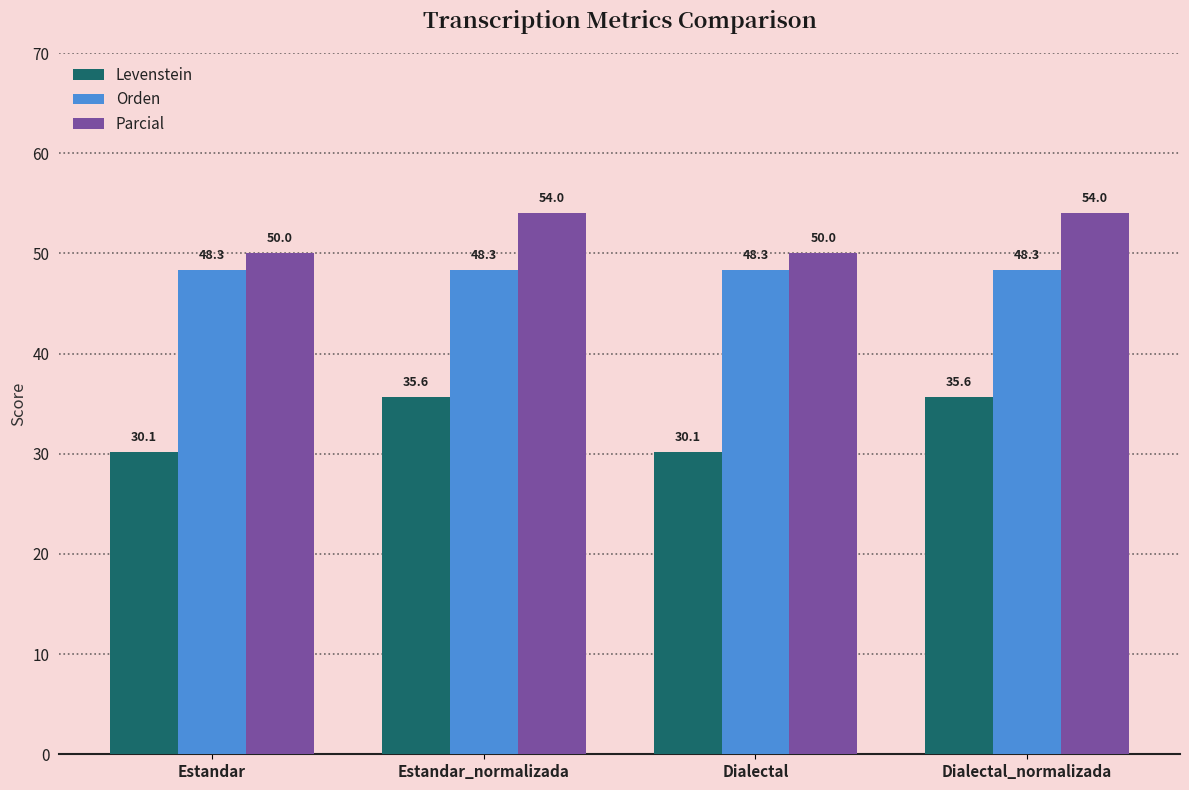

True or false: Parcial has a value of 50.0 at Estandar.

True